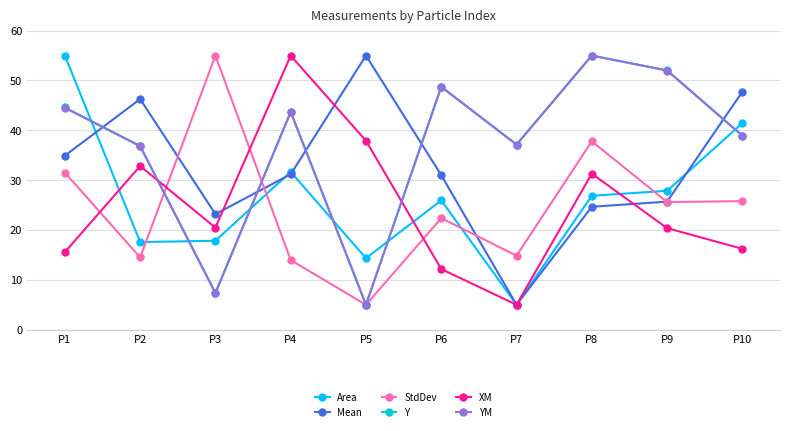

What is the maximum value shown in the chart?

55.0